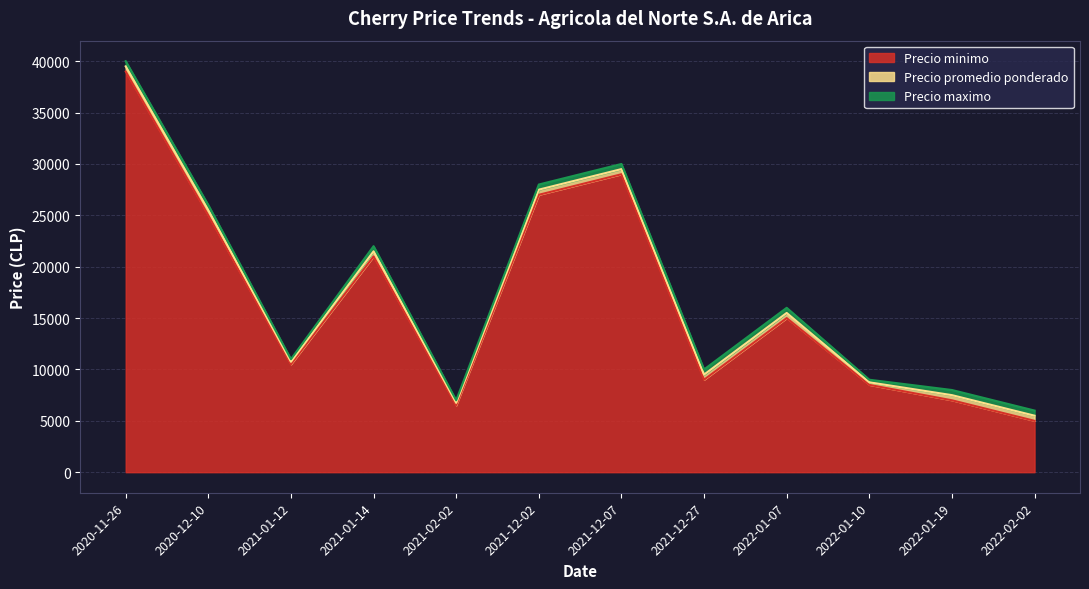

At which category is the sum across all series the highest?

2020-11-26